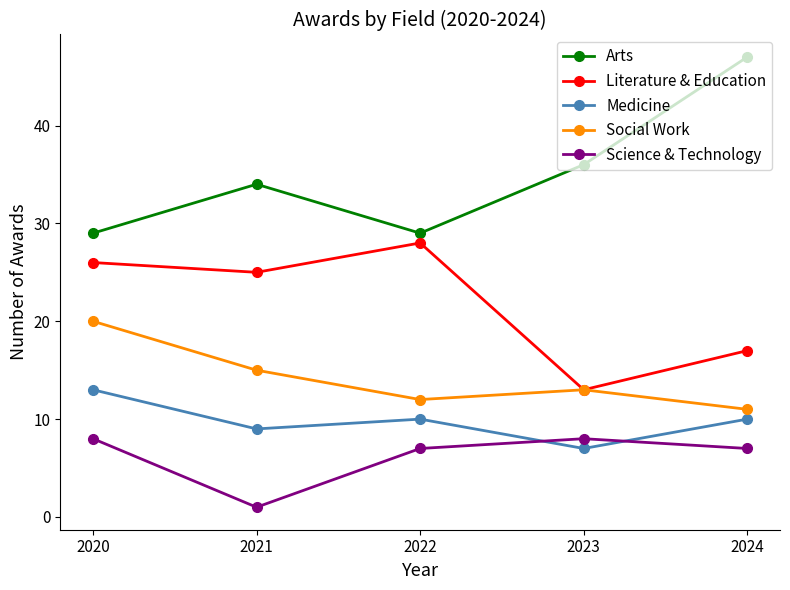

Rank the series at 2022 from highest to lowest value.

Arts, Literature & Education, Social Work, Medicine, Science & Technology